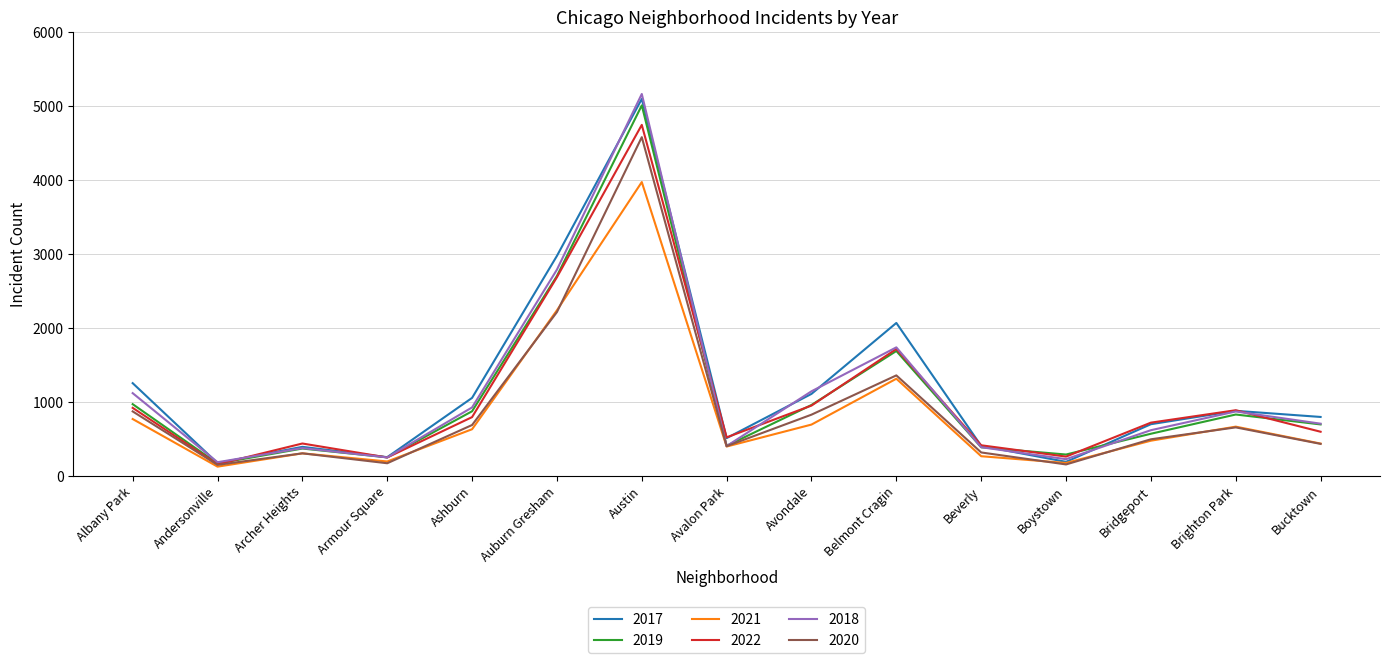

Read the 2022 value at Beverly.

412